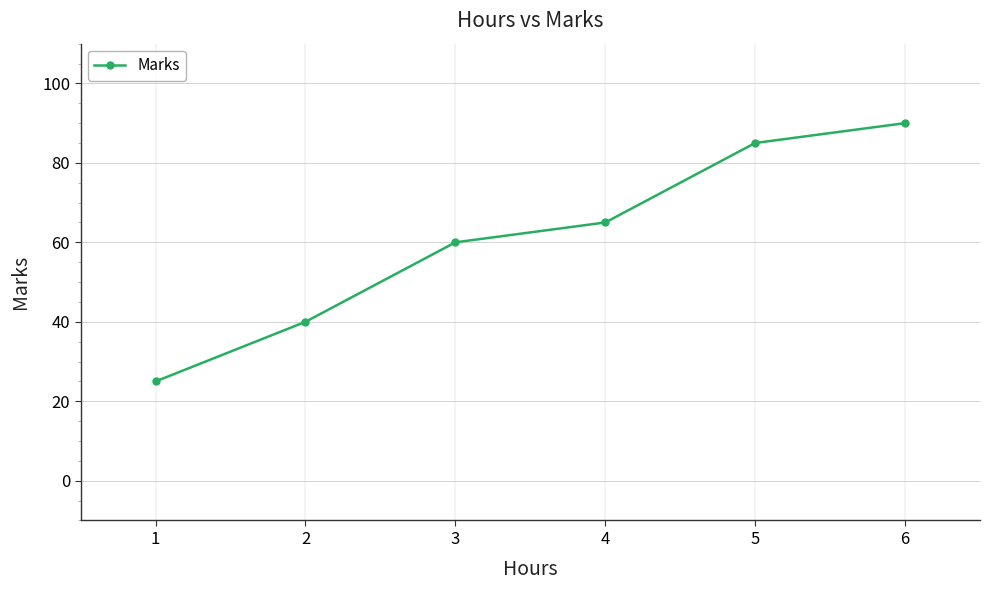

What is the change in value from 1 to 6?

+65